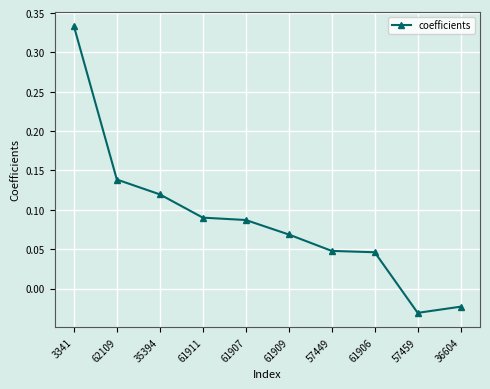

True or false: the data shows 0.5 at 3341.

False